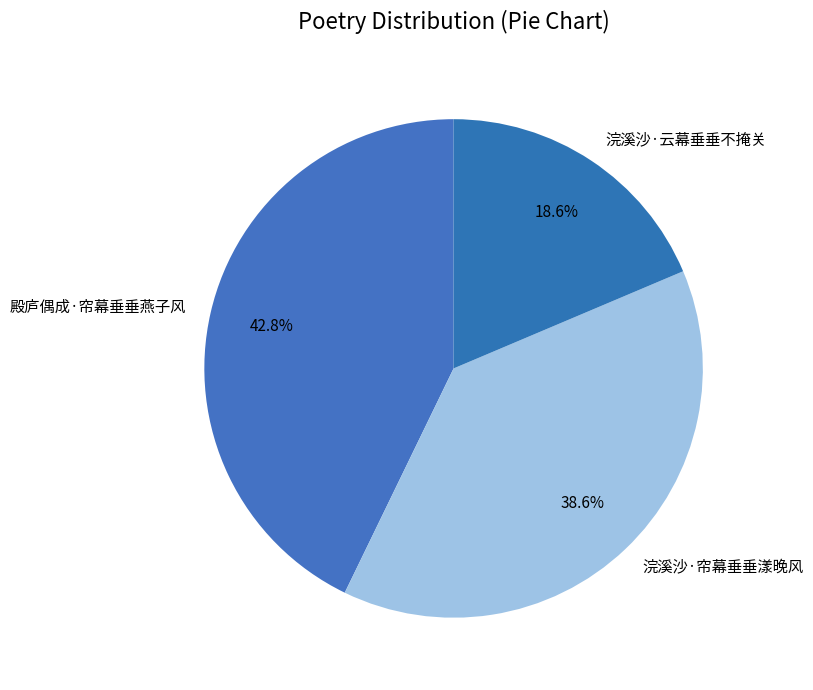

What is the ratio of the value at 浣溪沙·帘幕垂垂漾晚风 to the value at 殿庐偶成·帘幕垂垂燕子风?

0.9